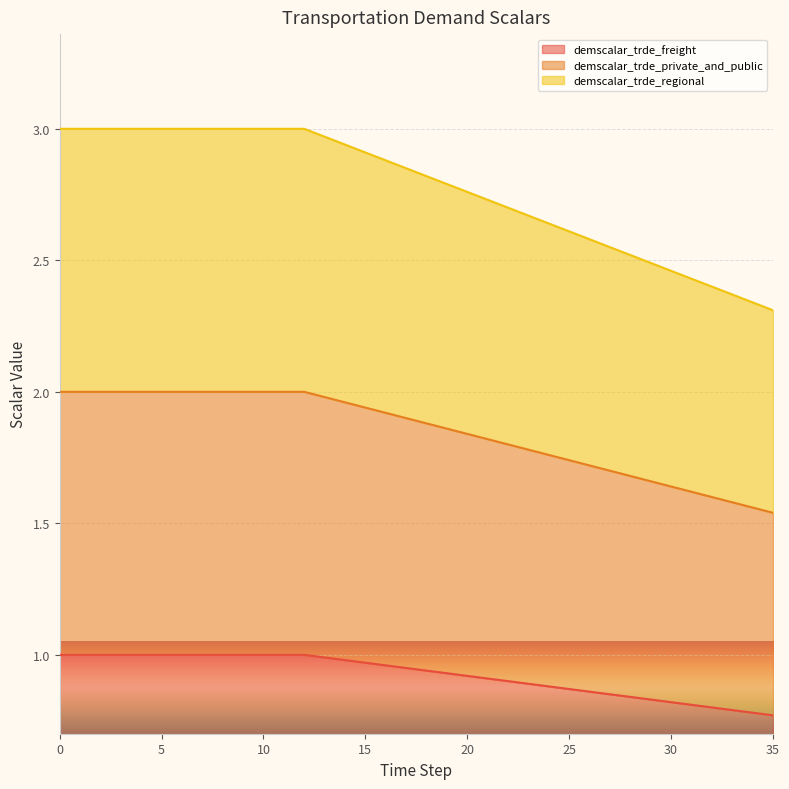

Rank the categories by demscalar_trde_regional value from lowest to highest.

35, 34, 33, 32, 31, 30, 29, 28, 27, 26, 25, 24, 23, 22, 21, 20, 19, 18, 17, 16, 15, 14, 13, 0, 1, 2, 3, 4, 5, 6, 7, 8, 9, 10, 11, 12